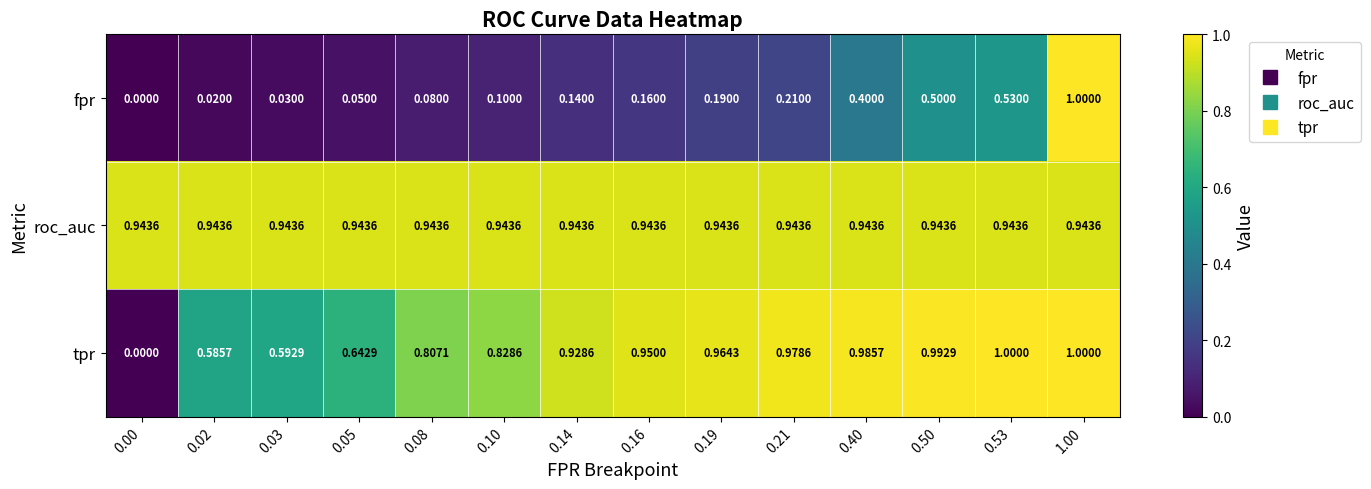

Rank the series by their average value, from highest to lowest.

roc_auc, tpr, fpr